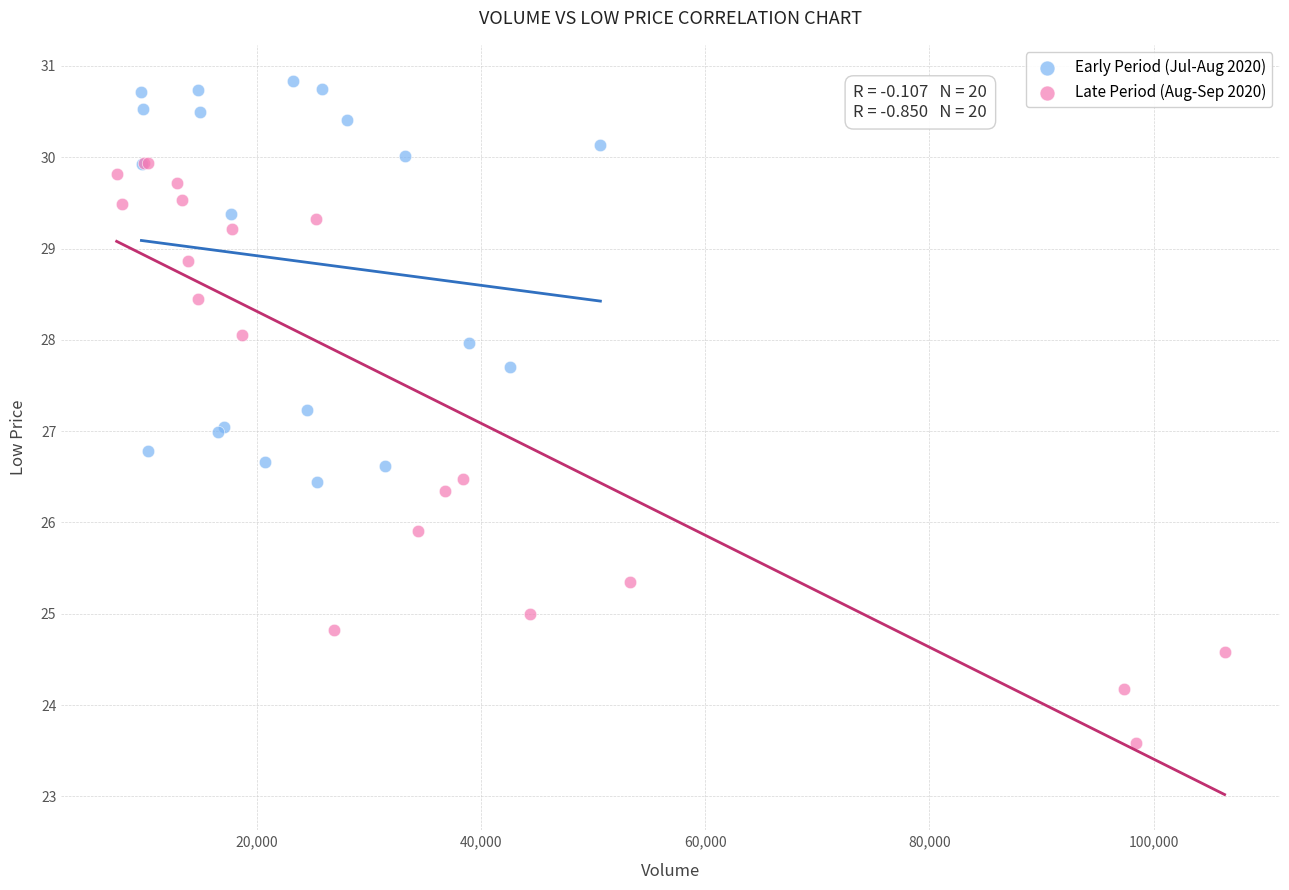

Which series reaches the minimum Y coordinate?

Late Period (Aug-Sep 2020)